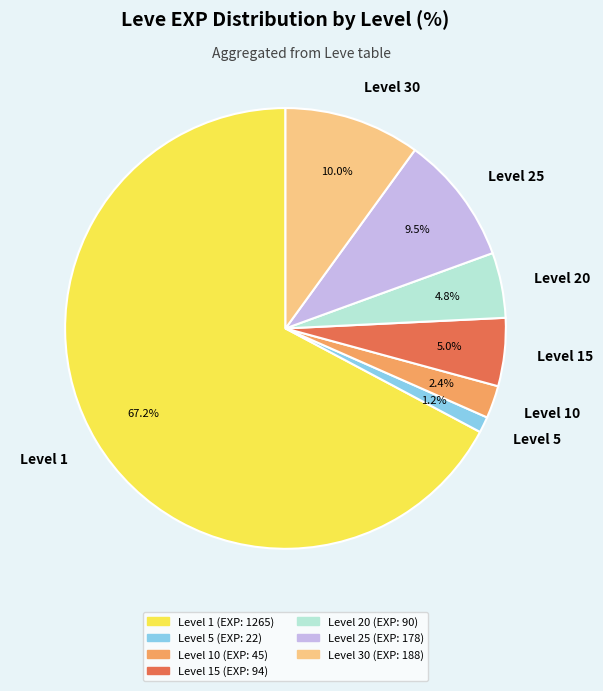

Do Level 20 and Level 5 together represent more than half of the pie?

No